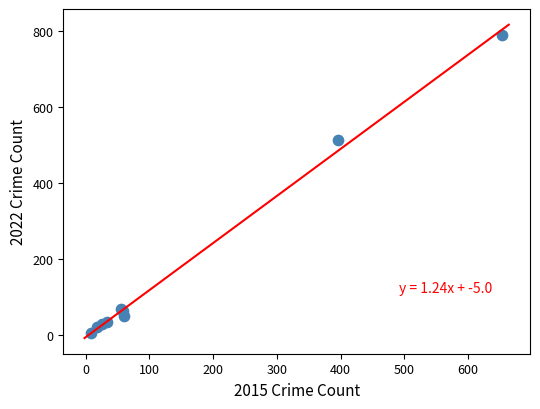

What Y value in the scatter plot is closest to 397?

514